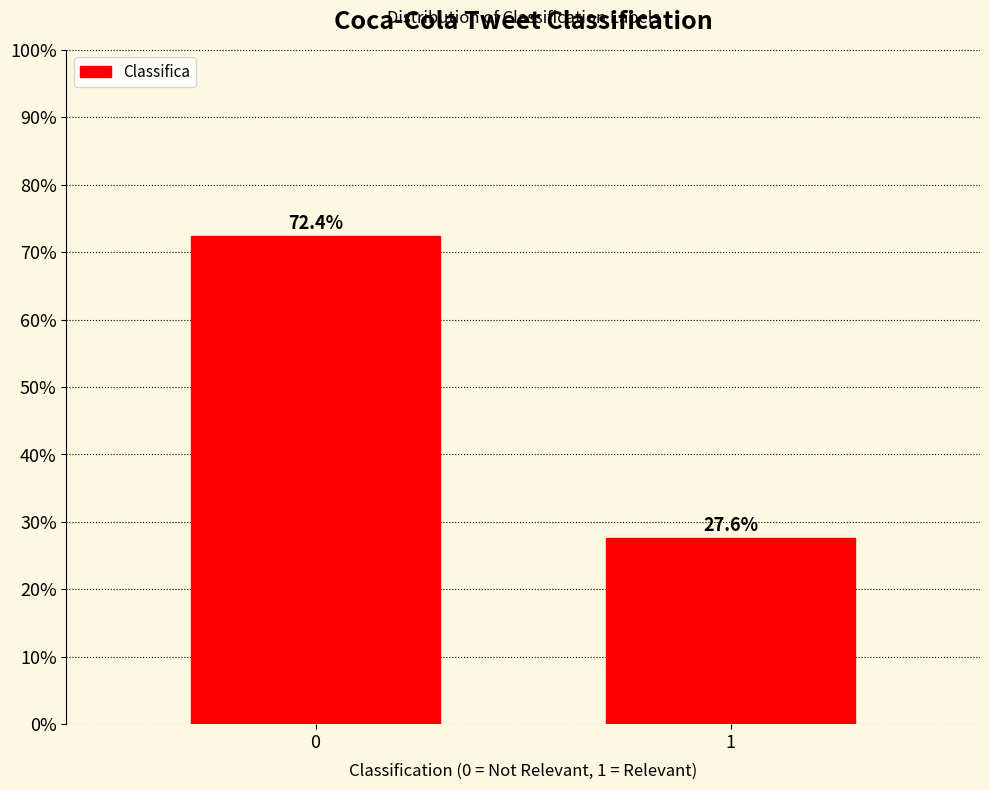

Reading left to right, what are all the values shown in this chart?

0=72.4	1=27.6